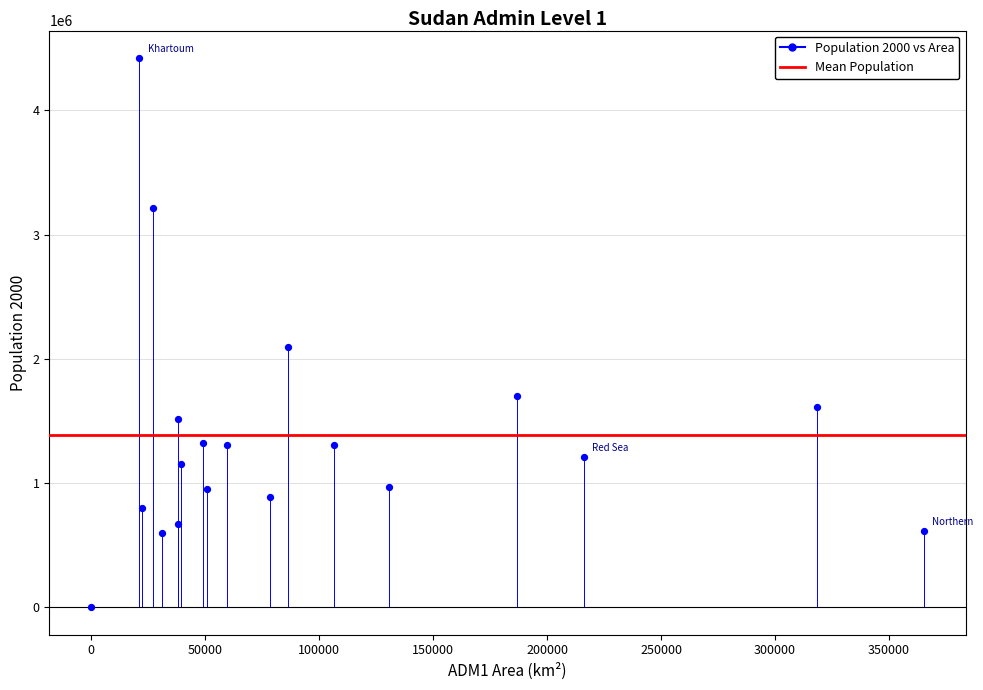

What is the range of Y values (max minus min)?

4421283.9